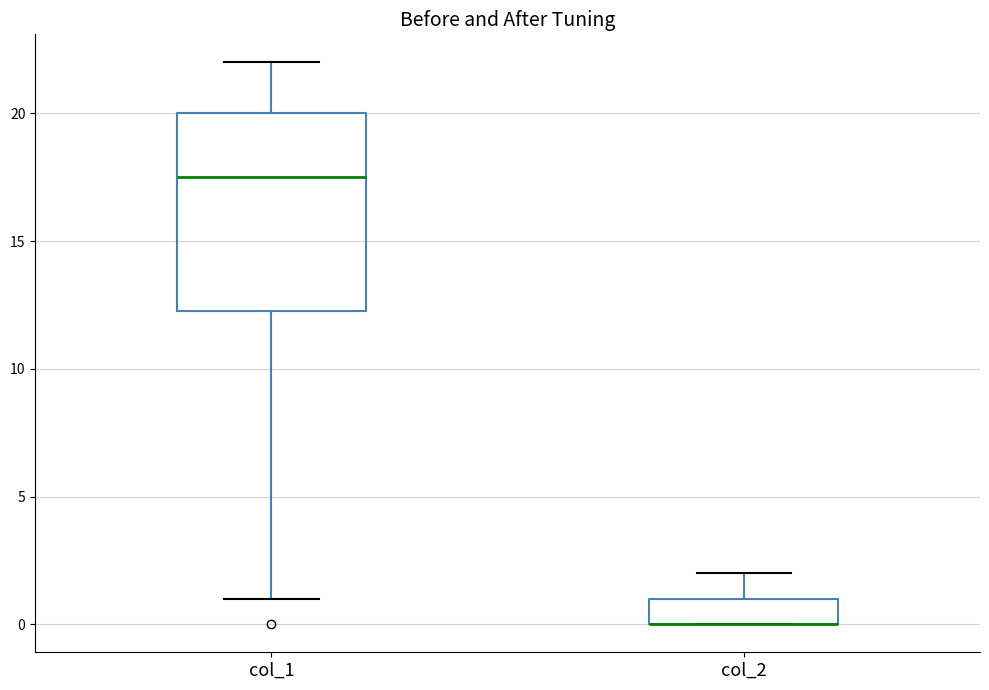

Where does the lower whisker of the box for col_1 end on the y-axis? The values are not printed on the chart, so give them approximately, as read against the axis.

1.0